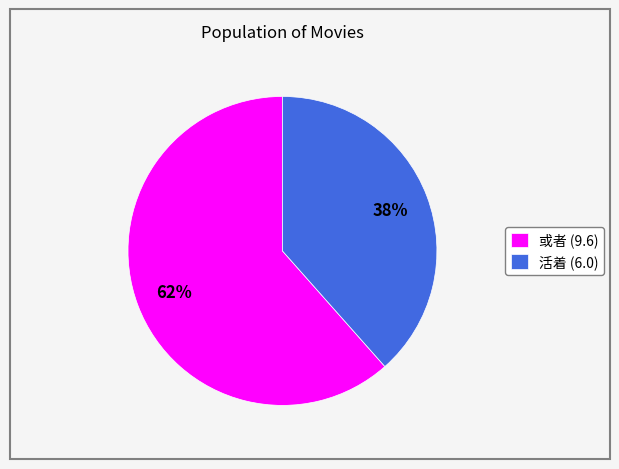

What is the smallest slice in the pie chart?

活着 (6.0)